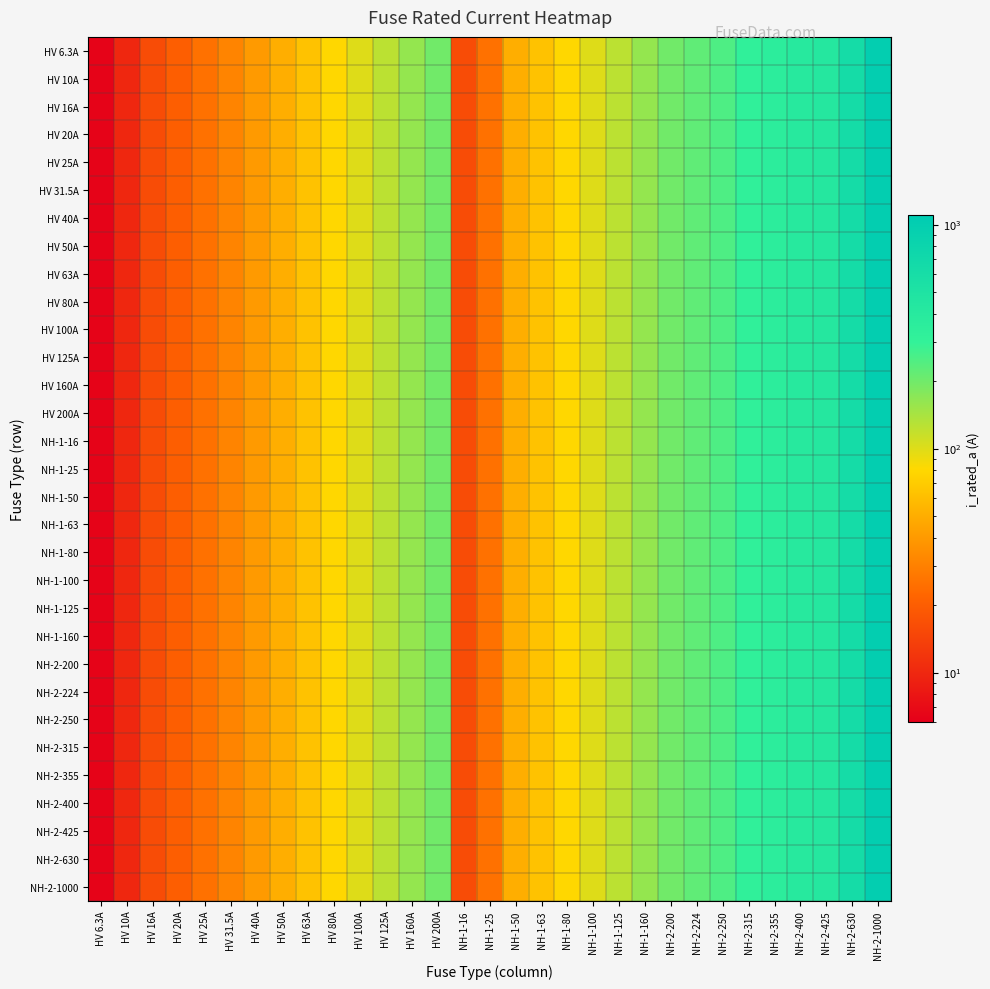

Between NH-1-160 and NH-2-200, which series saw the biggest shift?

HV 6.3A